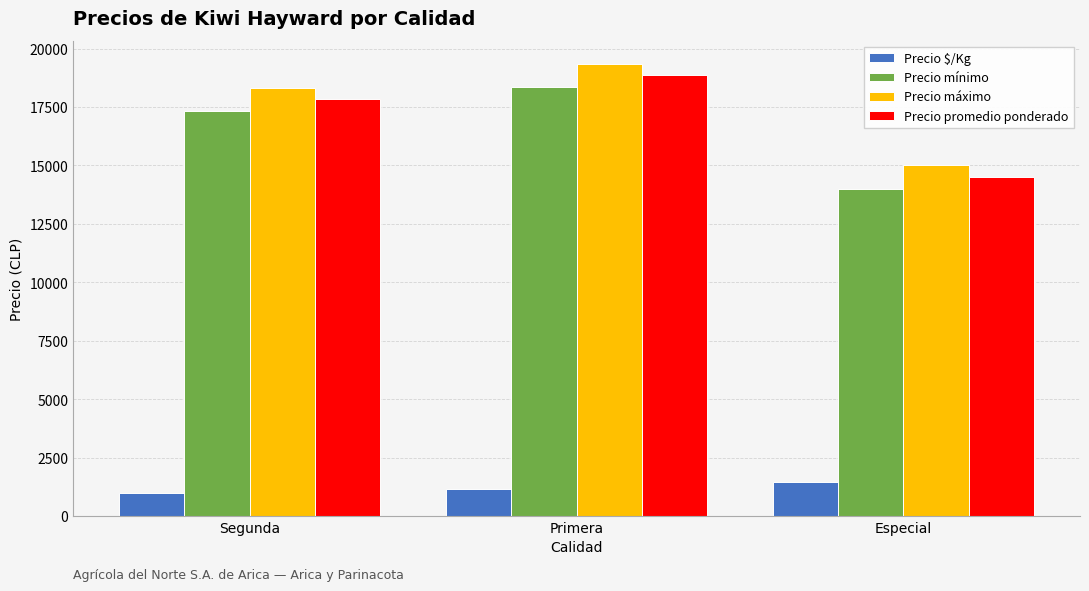

Which series has the largest total across all categories?

Precio máximo